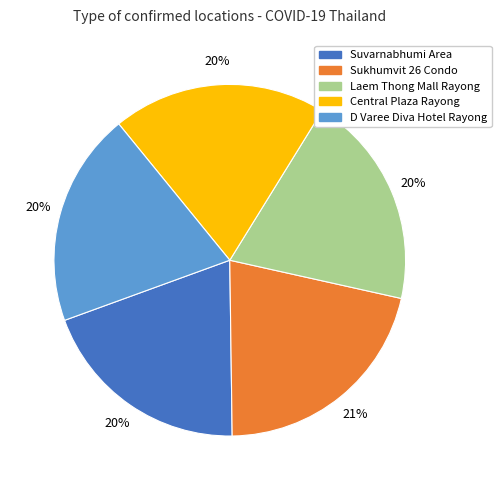

To the nearest percent, what is the average slice percentage?

20%